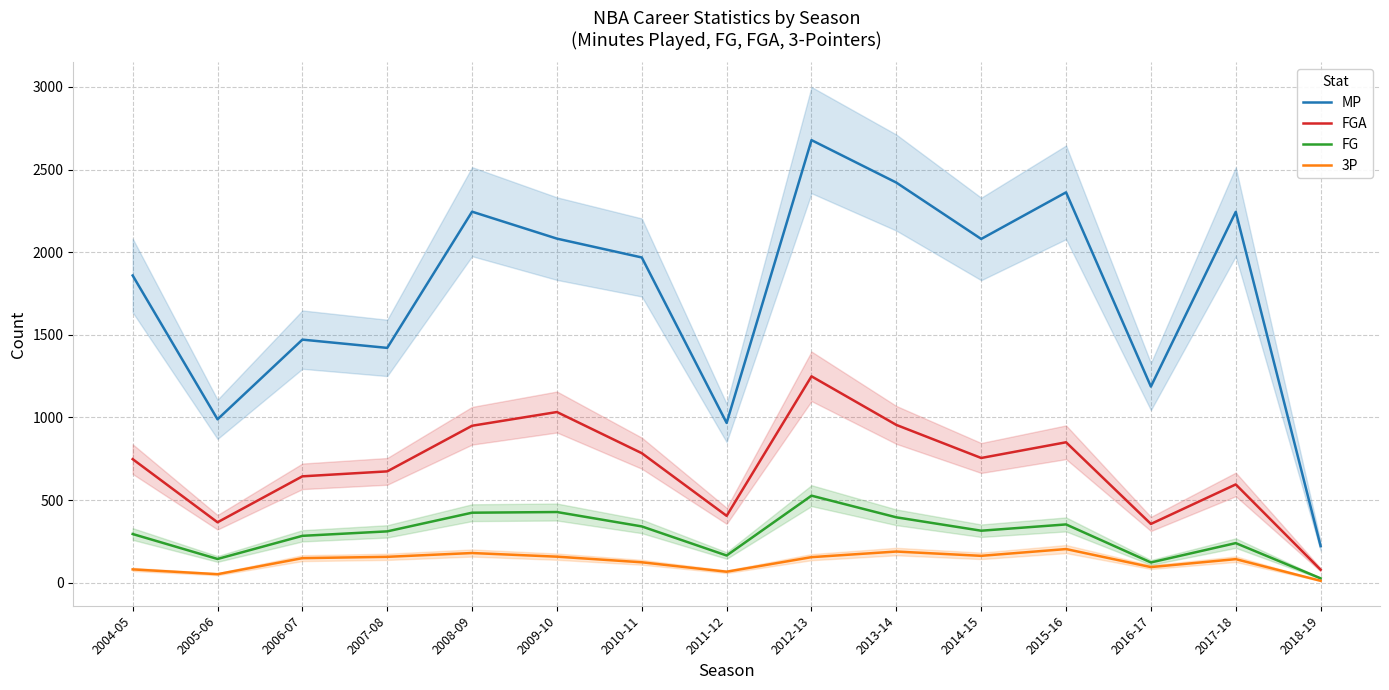

What is the label of the 6th point from the right?

2013-14